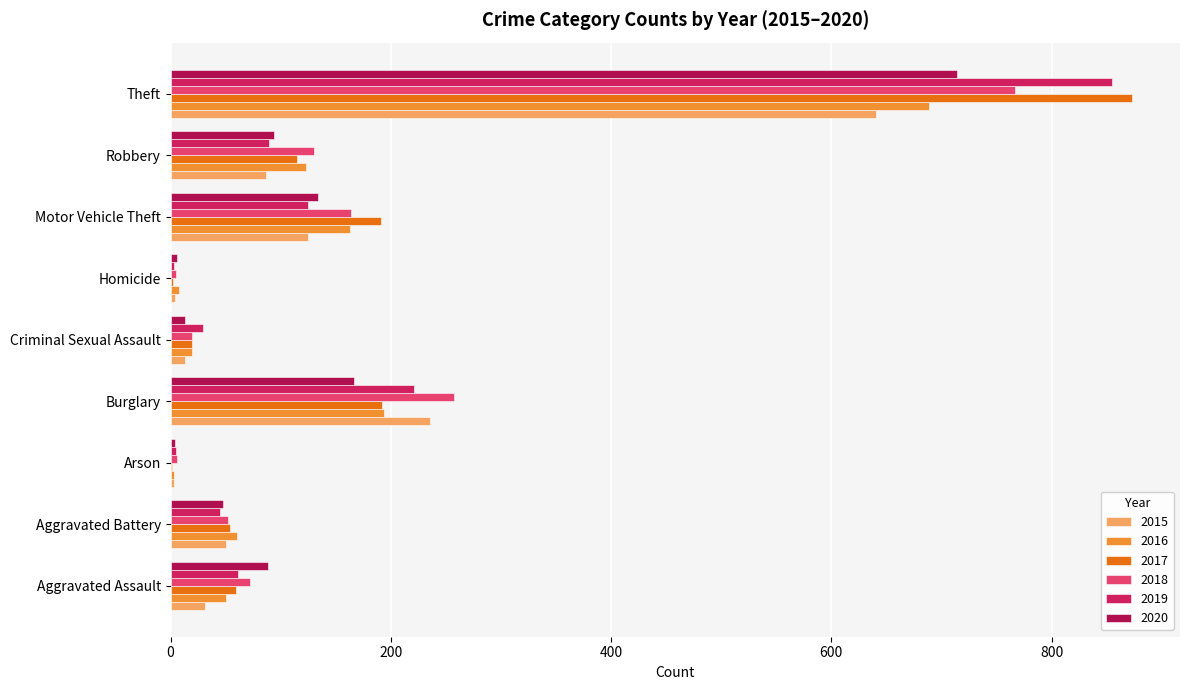

Which category has the lowest value across all series?

Arson